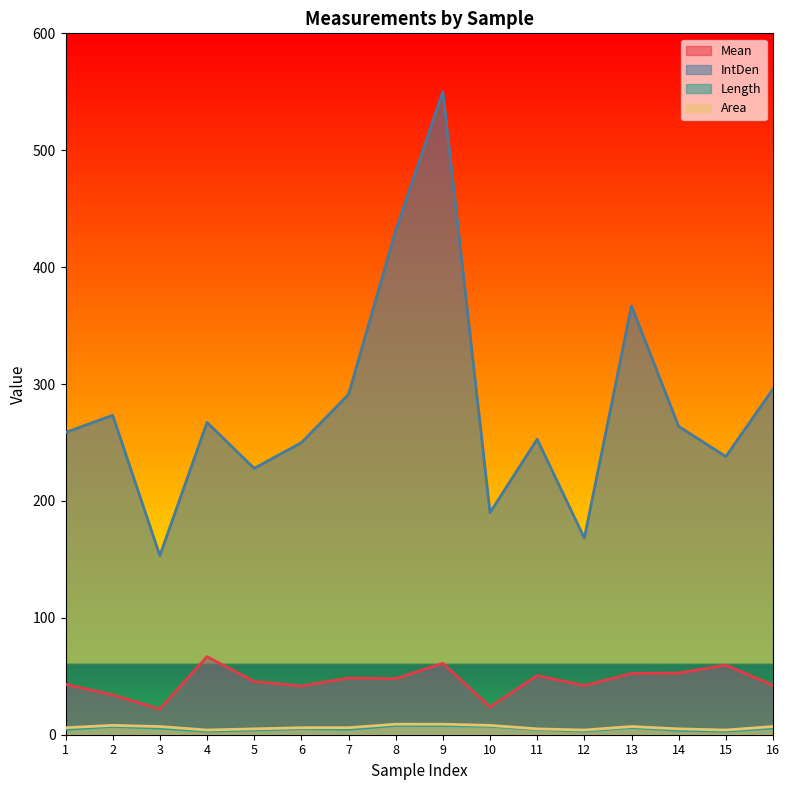

What is the difference between the maximum and minimum values in the Mean series?

44.9